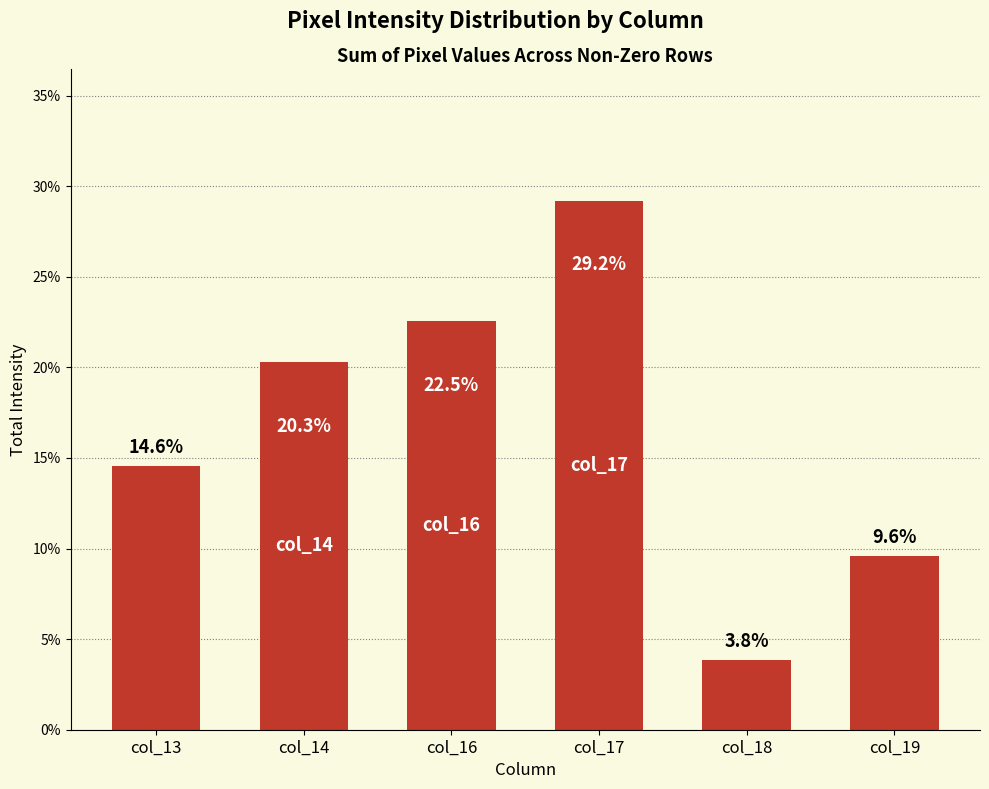

Rank the categories by value from lowest to highest.

col_18, col_19, col_13, col_14, col_16, col_17